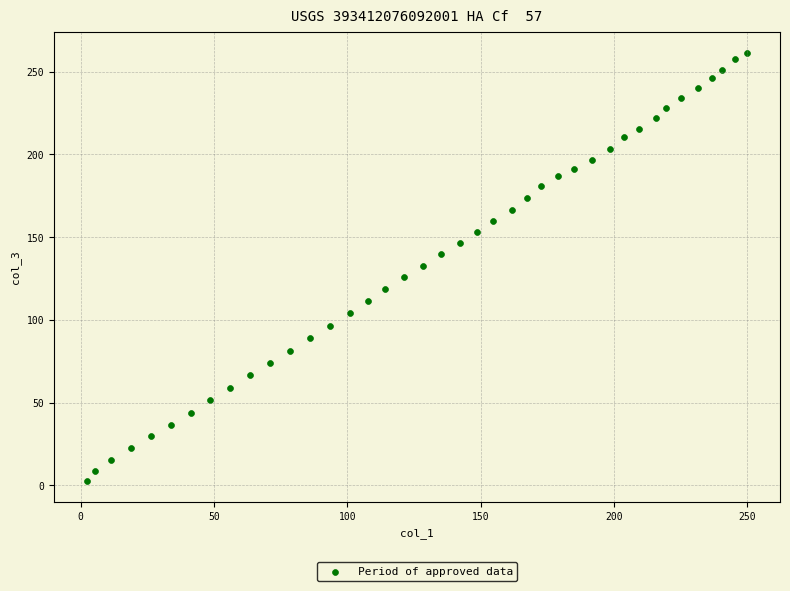

What is the range of Y values (max minus min)?

258.5